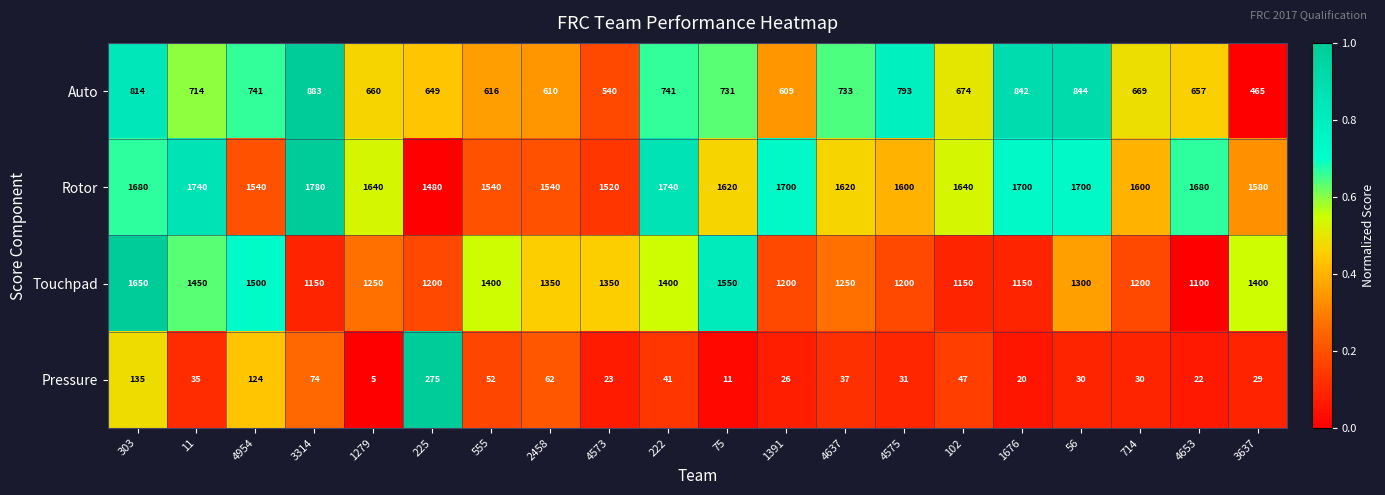

List the series in order of their peak value, highest first.

Rotor, Touchpad, Auto, Pressure